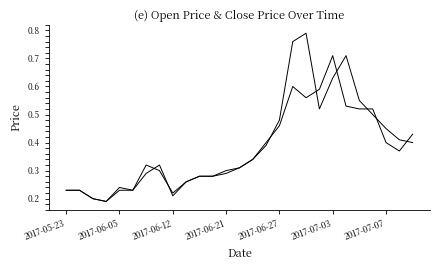

Does the chart display data point markers on the line(s)?

No